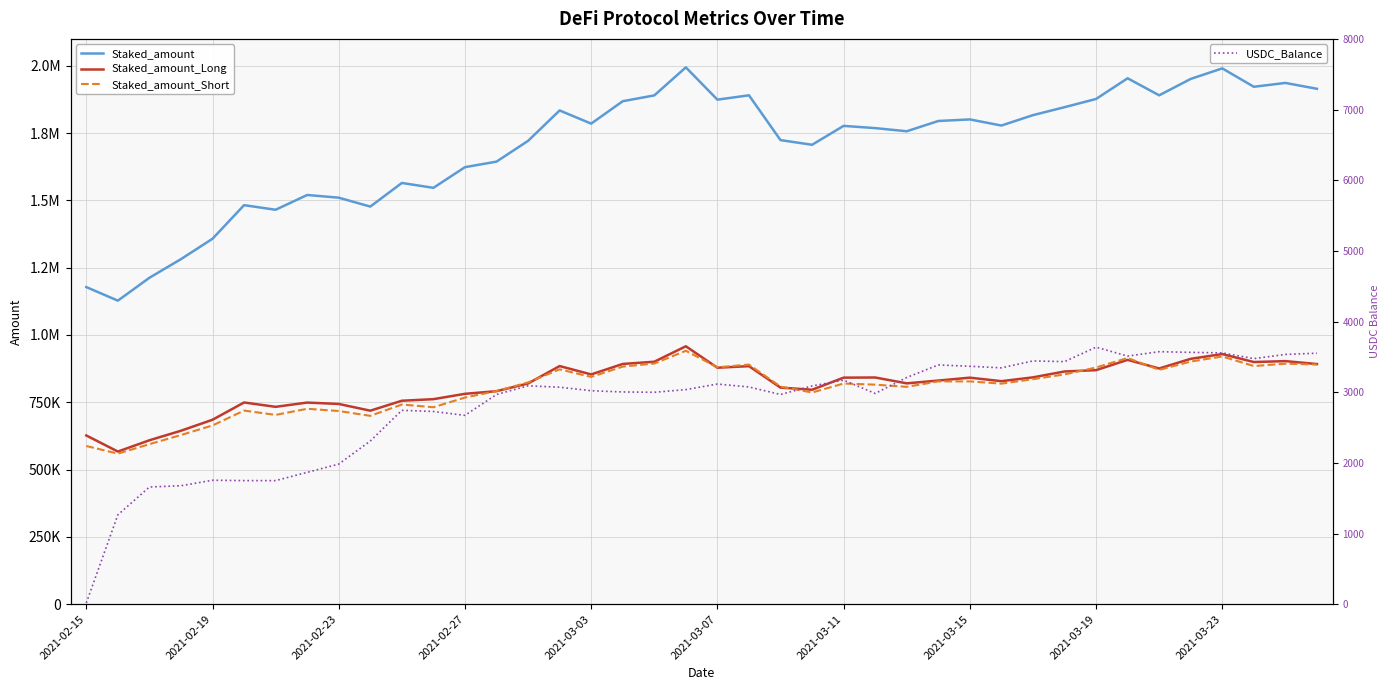

Which label corresponds to the smallest value in the chart?

2021-02-15